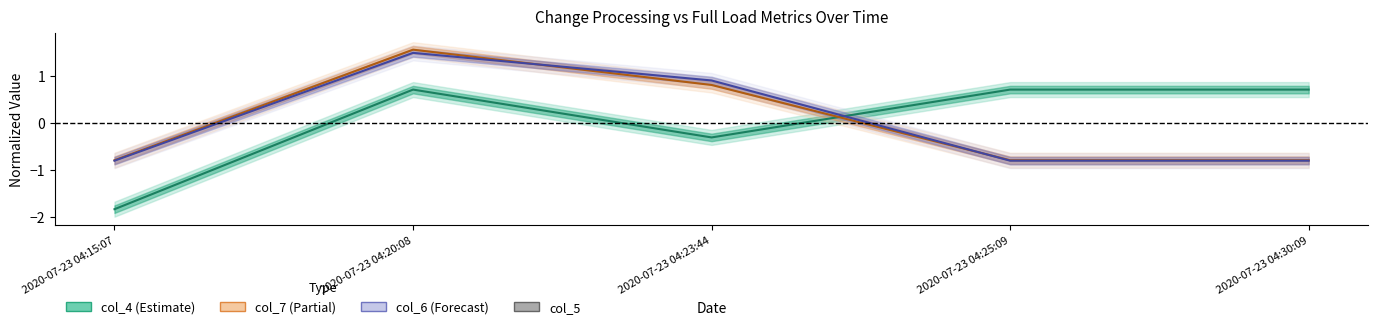

Which category has the lowest value in the col_4 center series?

2020-07-23 04:15:07